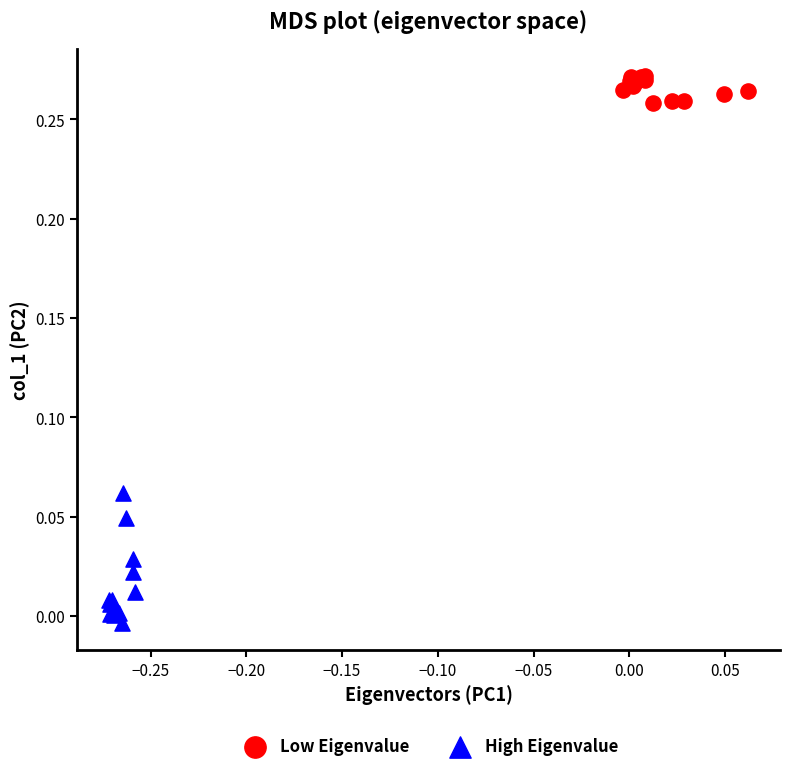

Which series has the widest spread of Y values?

High Eigenvalue